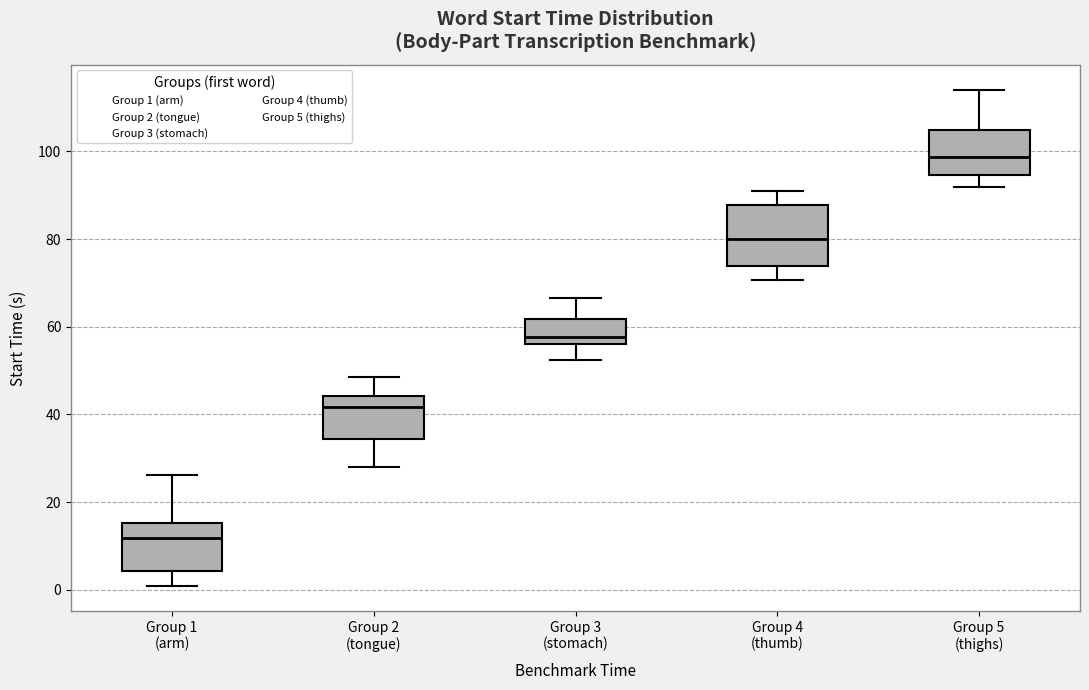

Reading left to right, read every box against the y-axis: the position of its median line, the range the box covers, and the ends of its whiskers. The values are not printed on the chart, so give them approximately, as read against the axis.

Group 1 (arm): median 12, box 4 to 16, whiskers 0 to 26
Group 2 (tongue): median 42, box 34 to 44, whiskers 28 to 48
Group 3 (stomach): median 58, box 56 to 62, whiskers 52 to 66
Group 4 (thumb): median 80, box 74 to 88, whiskers 70 to 92
Group 5 (thighs): median 98, box 94 to 106, whiskers 92 to 114